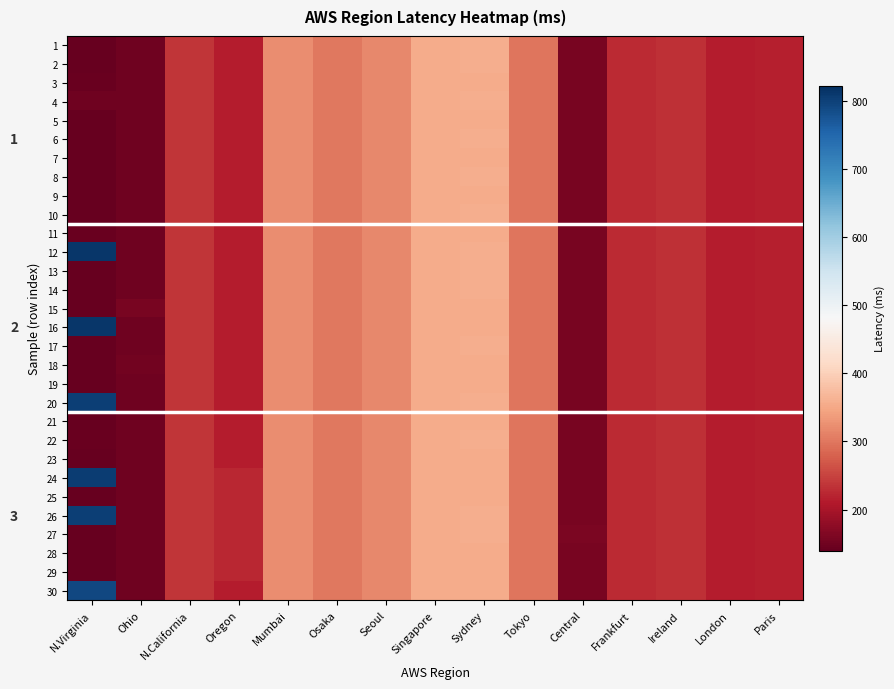

What is the total value across all series at Frankfurt?

6781